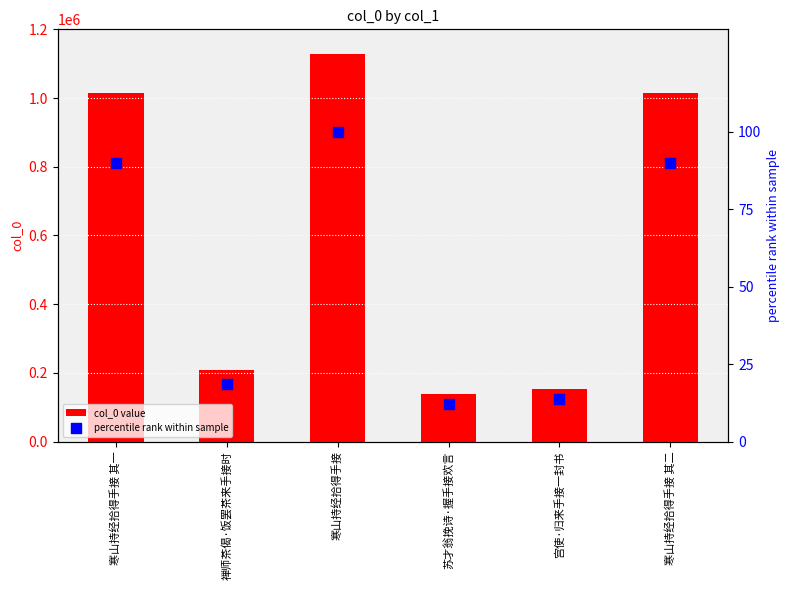

Which series contains the lowest Y value?

percentile rank within sample